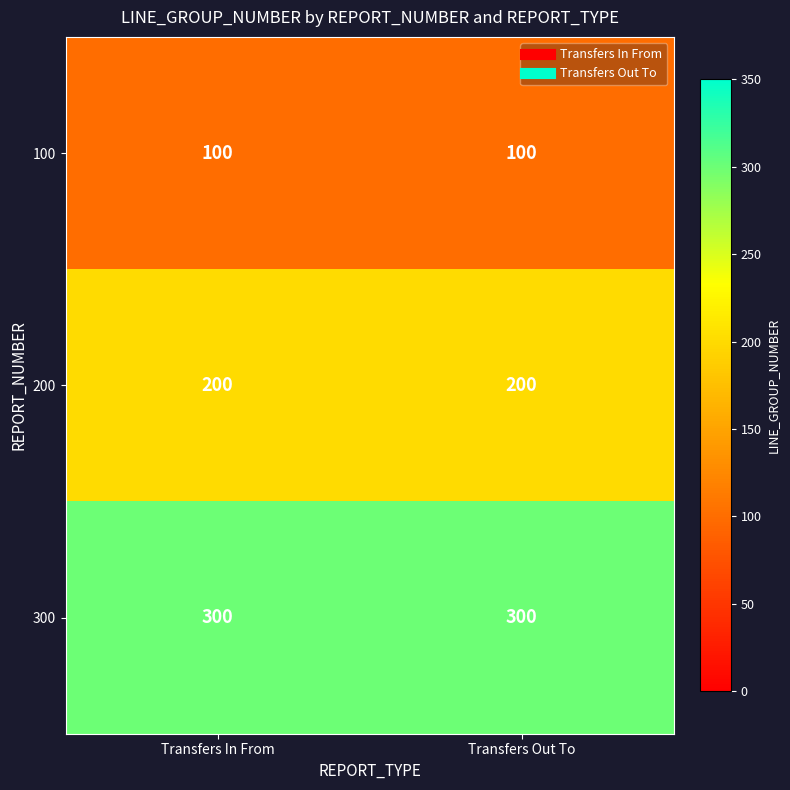

True or false: 300 has a value of 204 at Transfers Out To.

False